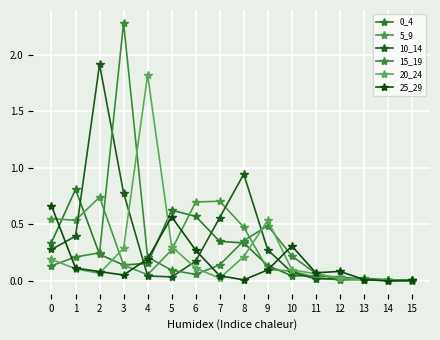

How many series are shown in this chart?

6